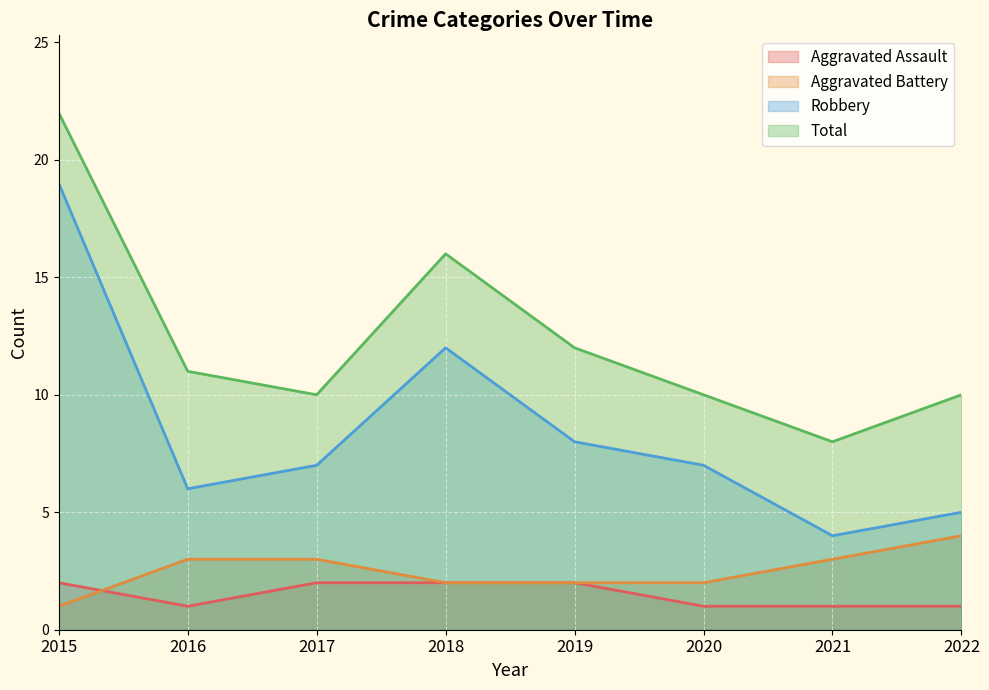

Count the Aggravated Battery values in the range 2 to 3.

6